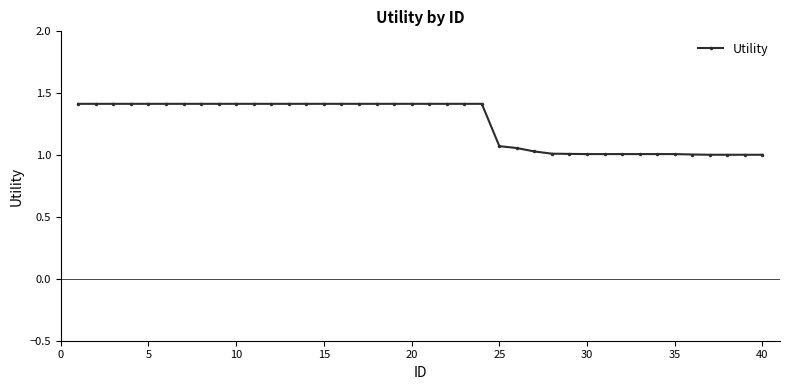

What is the difference between the maximum and minimum values?

0.4